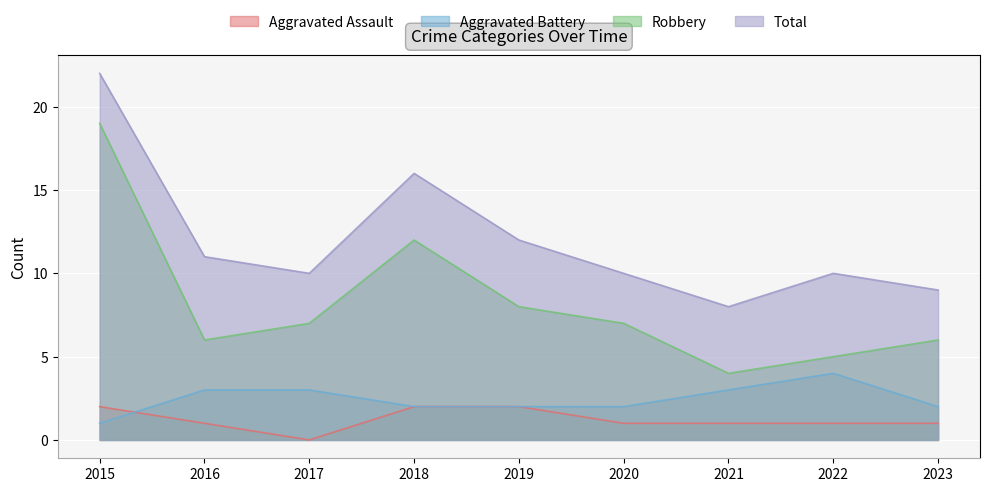

At which label does Aggravated Assault reach its minimum?

2017